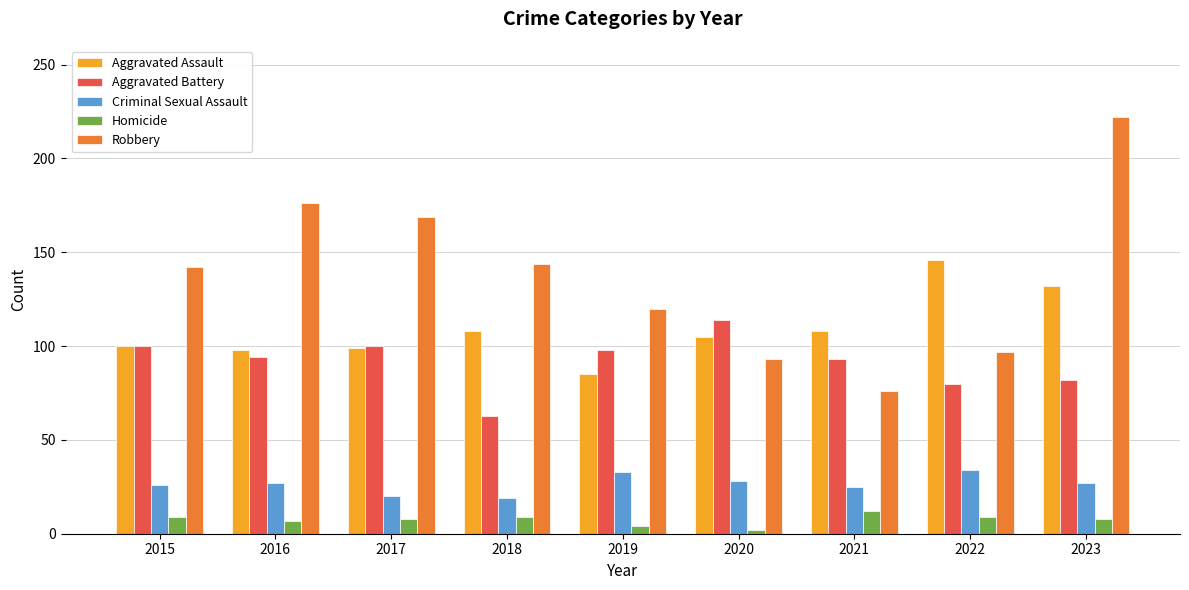

The value of Criminal Sexual Assault at 2022 is 8. True or false?

False